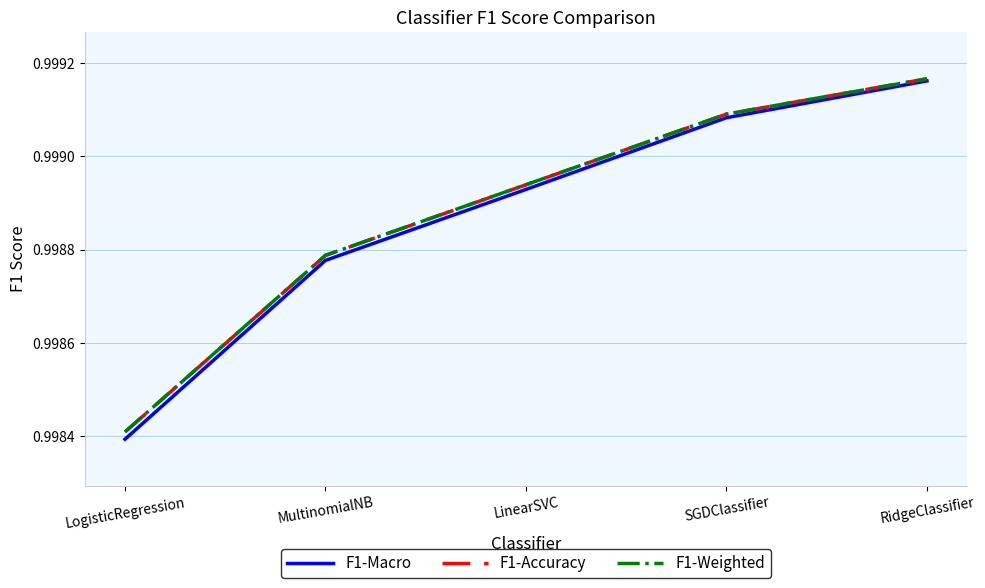

What position from the left is RidgeClassifier?

5